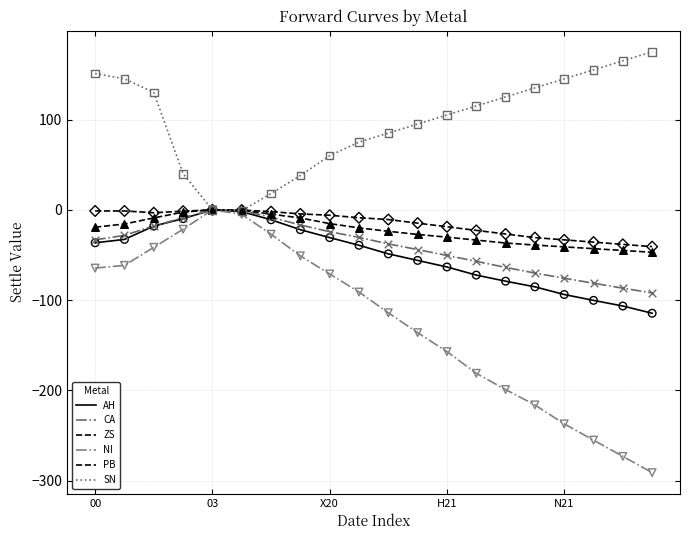

Does the chart have visible grid lines?

Yes